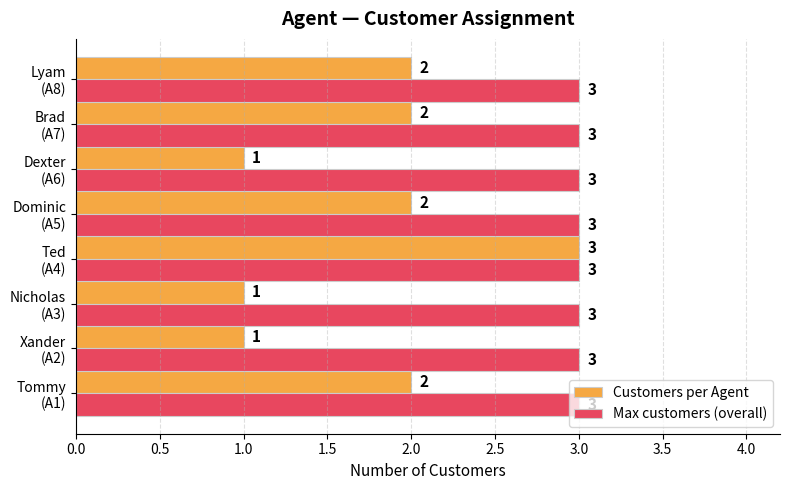

Rank the series by their average value, from lowest to highest.

Customers per Agent, Max customers (overall)